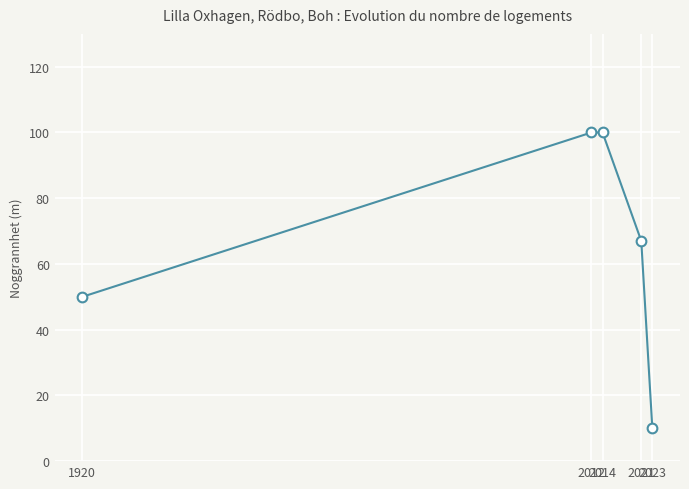

Reading right to left, extract all data points from this chart.

2023=10	2021=67	2014=100	2012=100	1920=50